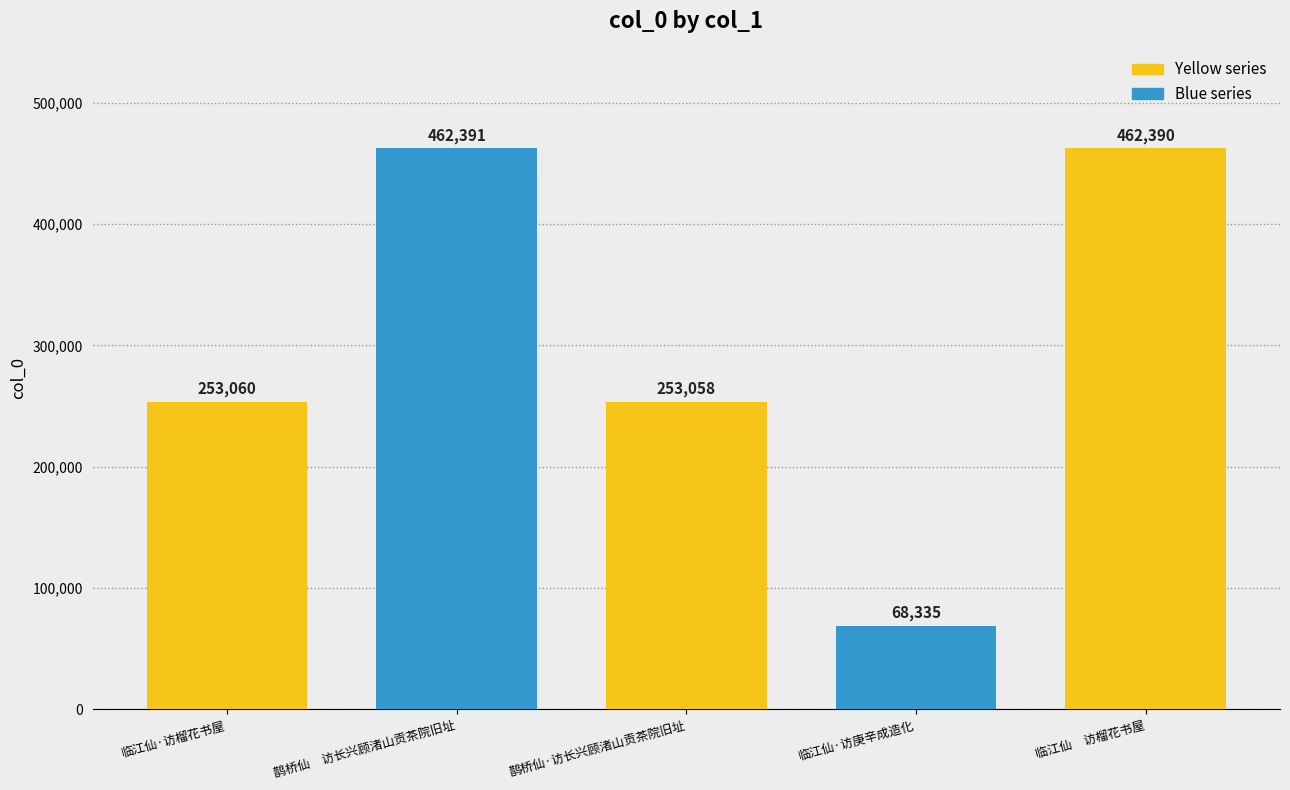

Which category has the lowest value across all series?

临江仙·访庚辛成造化